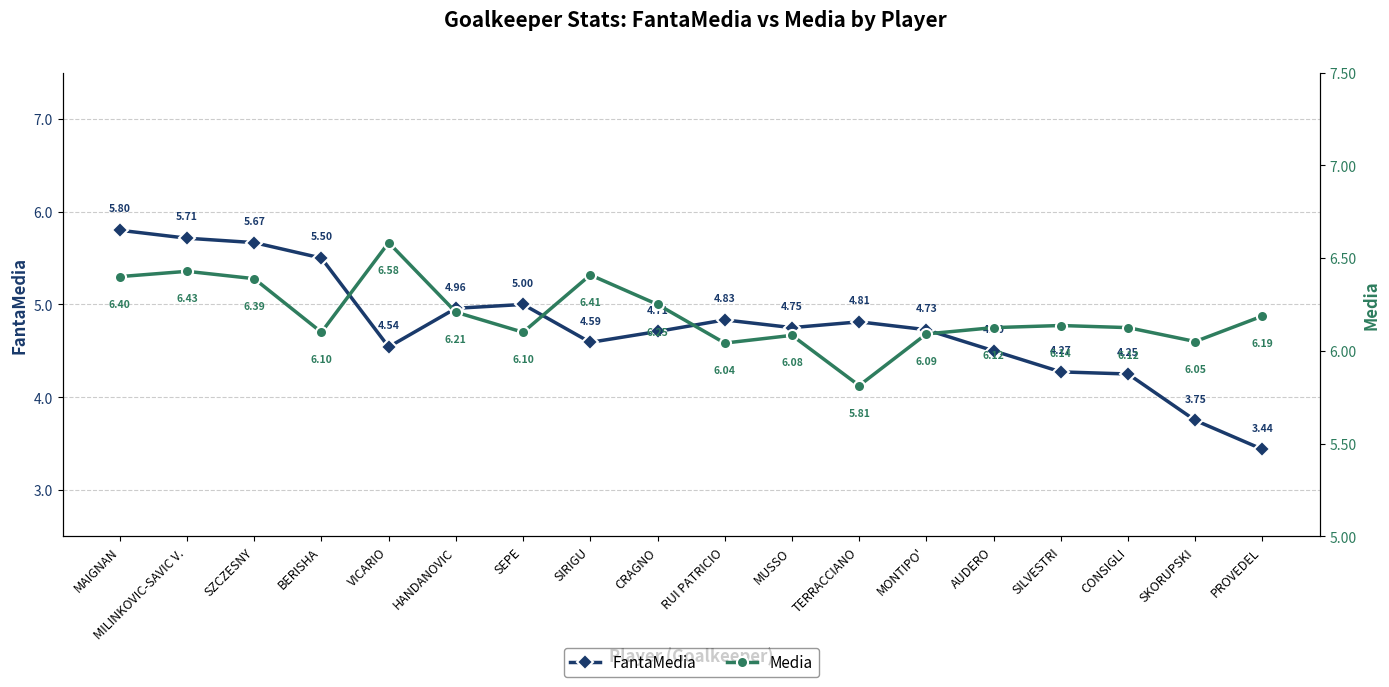

Is it true that Media equals 6.4 at SIRIGU?

True